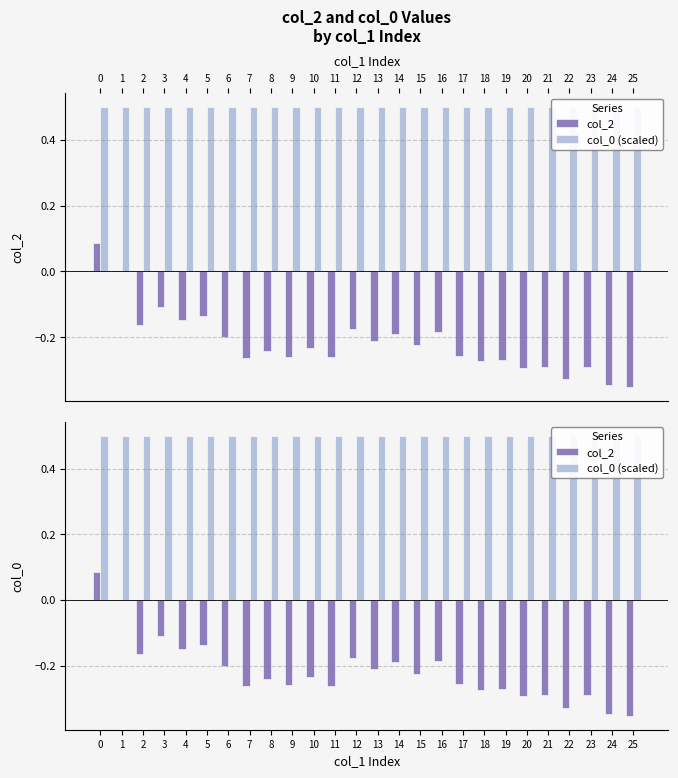

What is the difference between the highest and lowest values at 17?

0.8